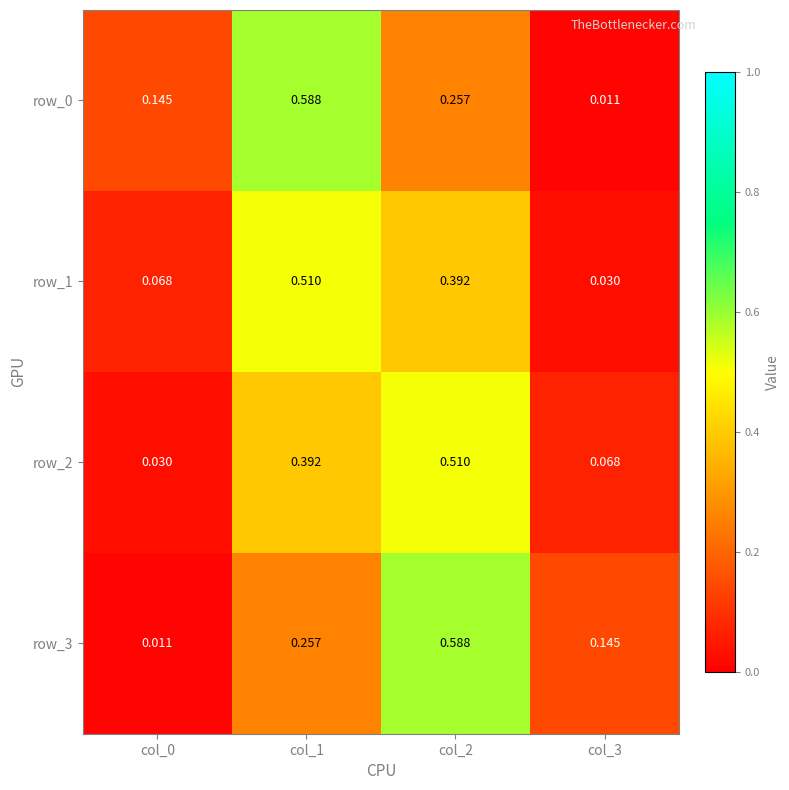

Is the value of row_0 at col_3 greater than the value of row_3 at col_1?

No